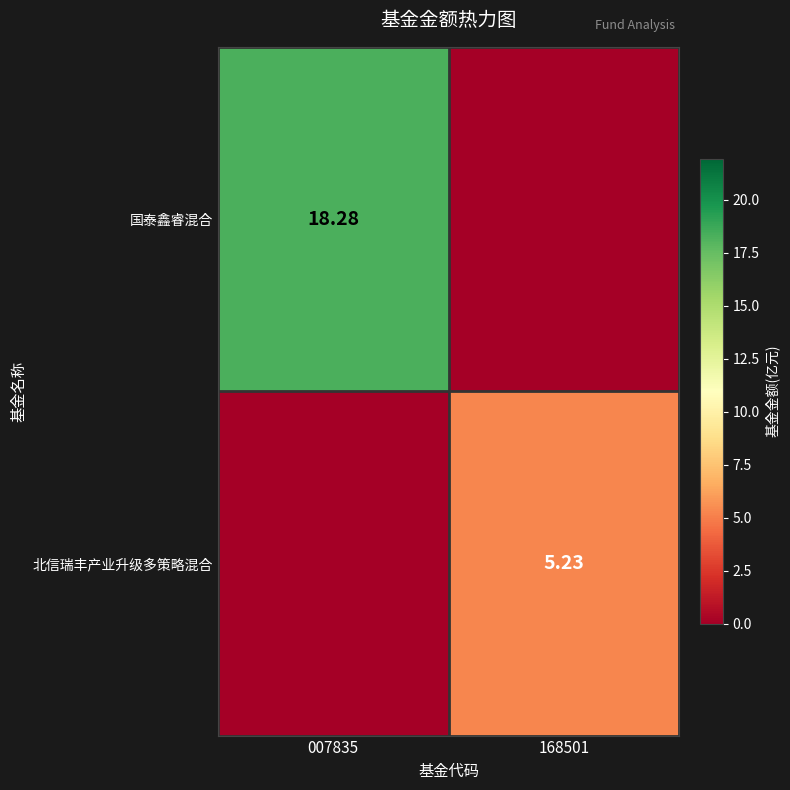

List the series in order of their peak value, lowest first.

北信瑞丰产业升级多策略混合, 国泰鑫睿混合